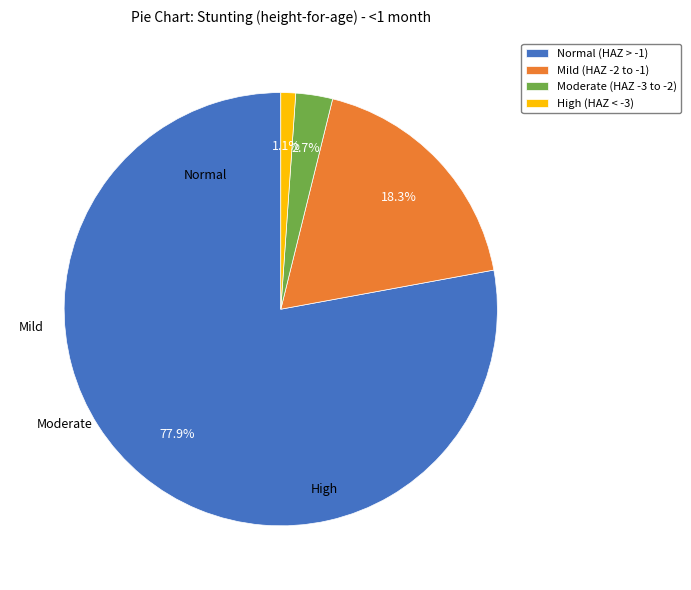

Which category has the smallest portion of the pie?

High (HAZ < -3)